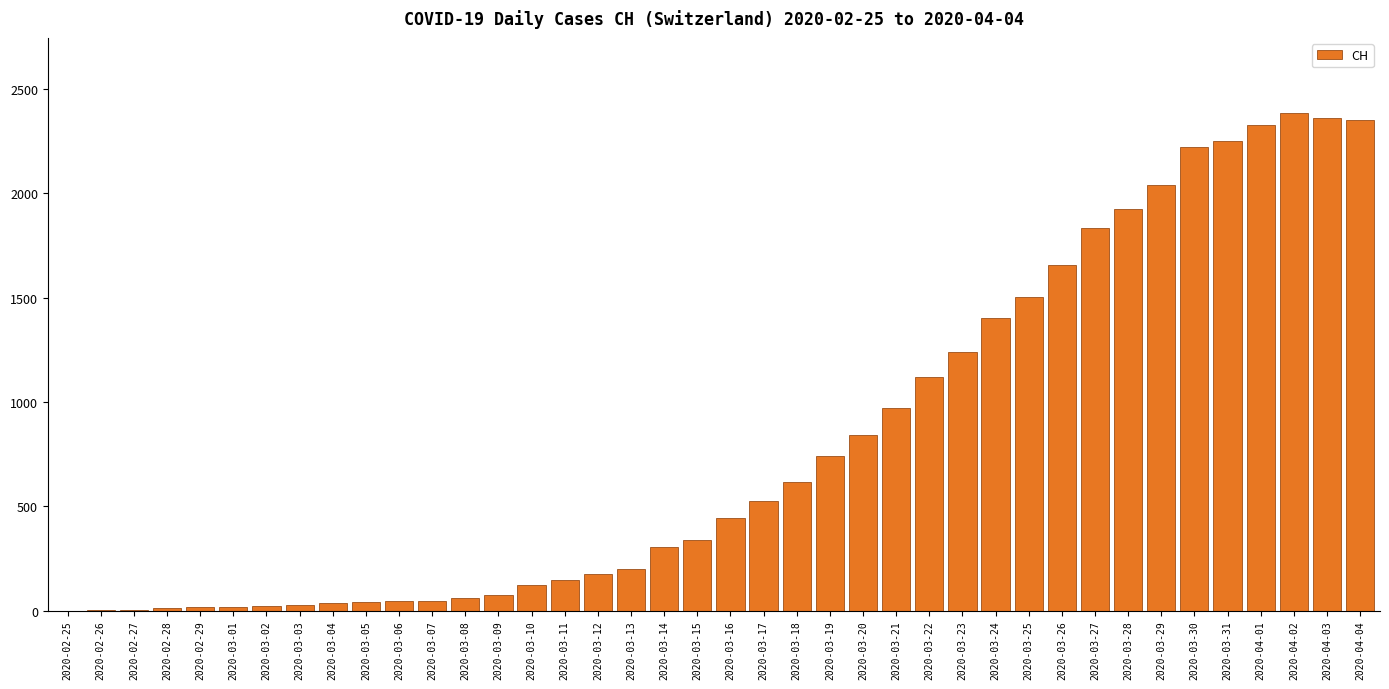

What is the sum of all values?

32444